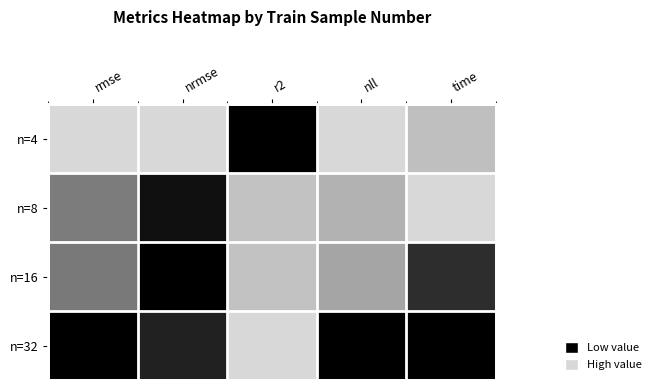

Between r2 and nrmse, which is larger?

nrmse